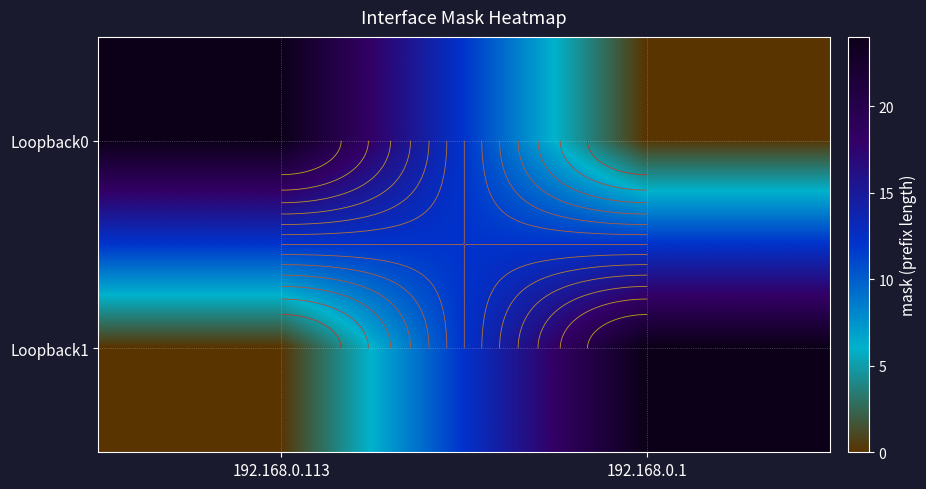

Is the value of Loopback0 at 192.168.0.1 greater than the value of Loopback1 at 192.168.0.113?

No